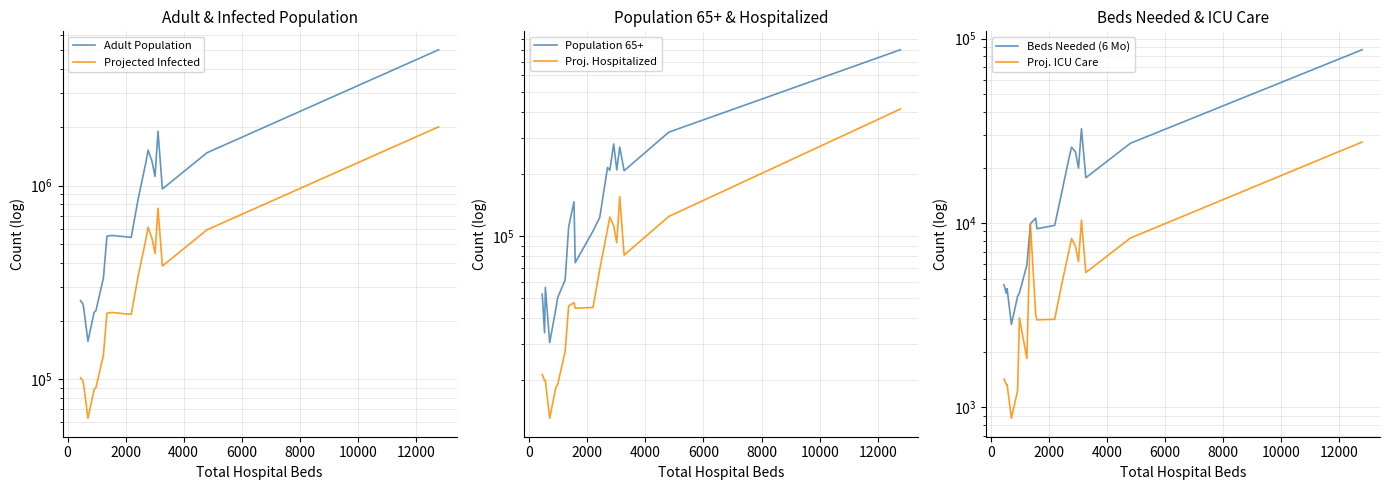

What is the spread (max minus min) of values at 12000?

538073